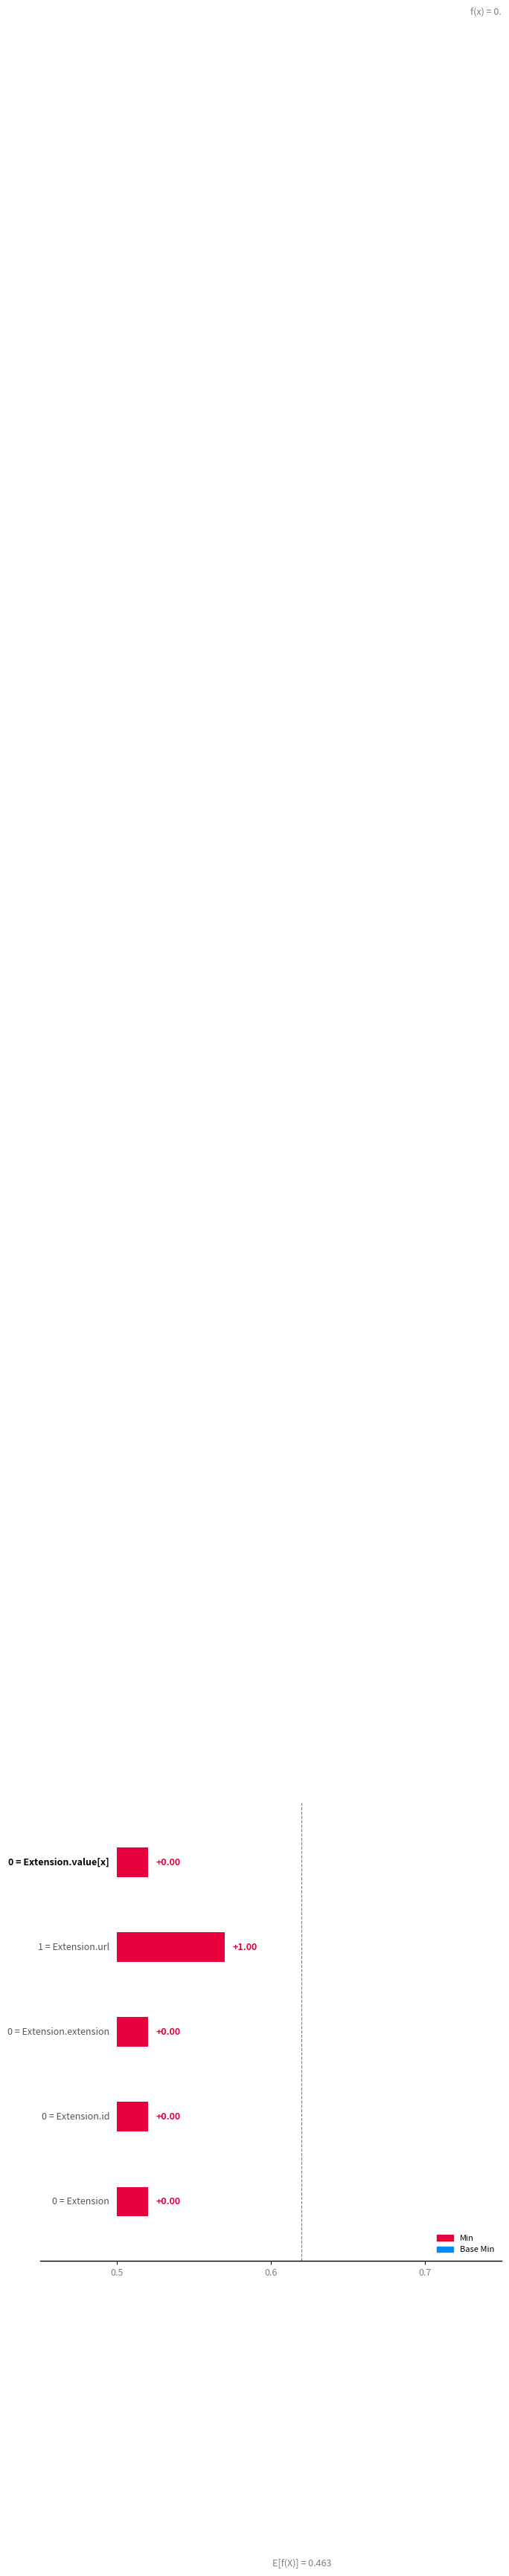

List the labels in order of Min value, largest first.

Extension.url, Extension, Extension.id, Extension.extension, Extension.value[x]